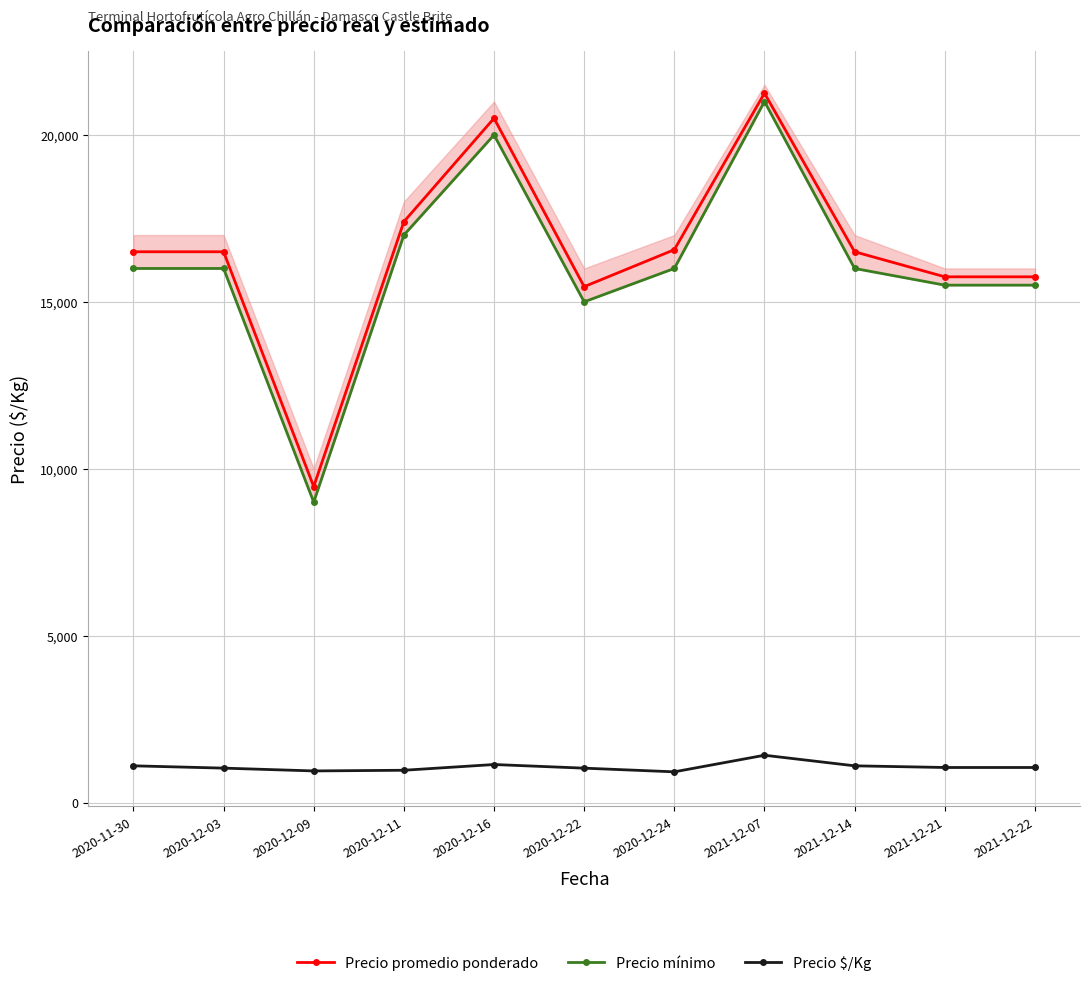

Is it true that Precio $/Kg equals 519 at 2020-12-11?

False